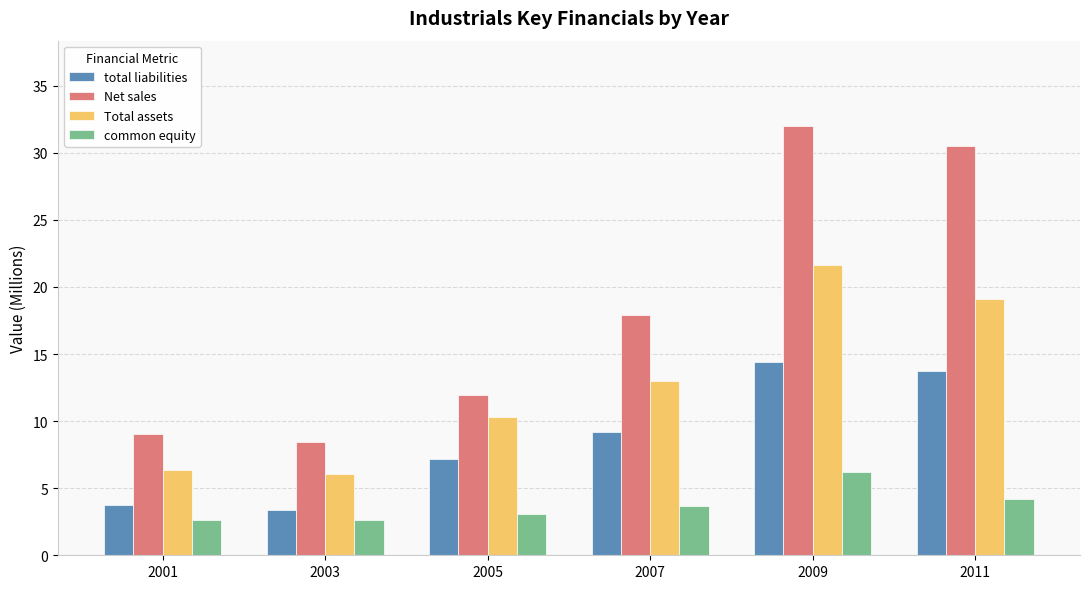

What is the sum of the total liabilities values at 2003 and 2001?

7.1